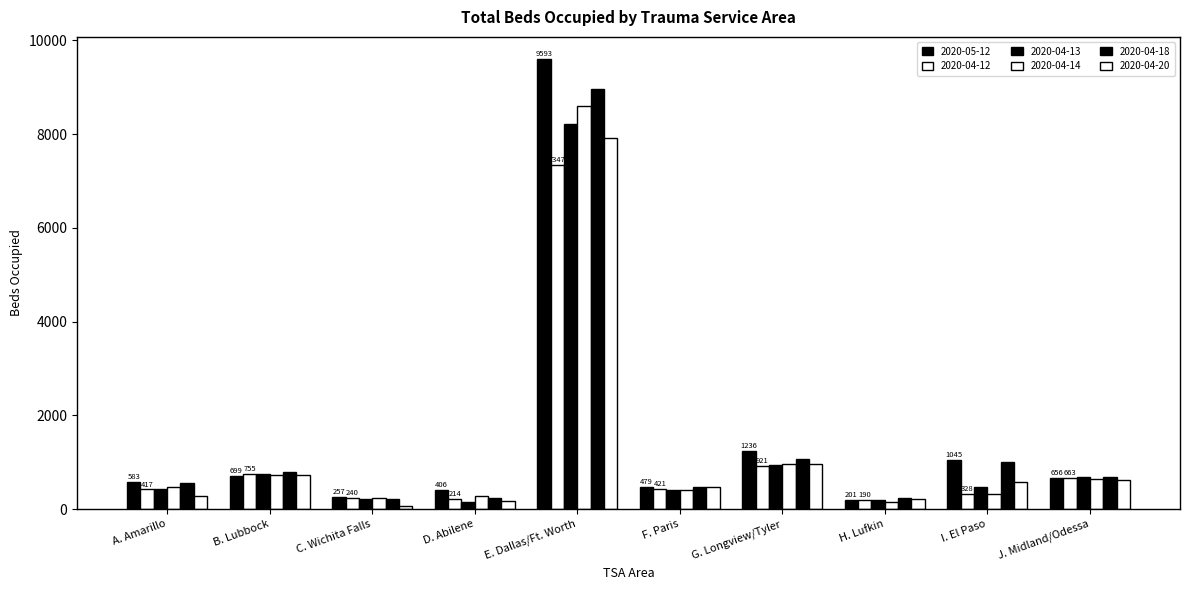

Rank the series at I. El Paso from highest to lowest value.

2020-05-12, 2020-04-18, 2020-04-20, 2020-04-13, 2020-04-12, 2020-04-14